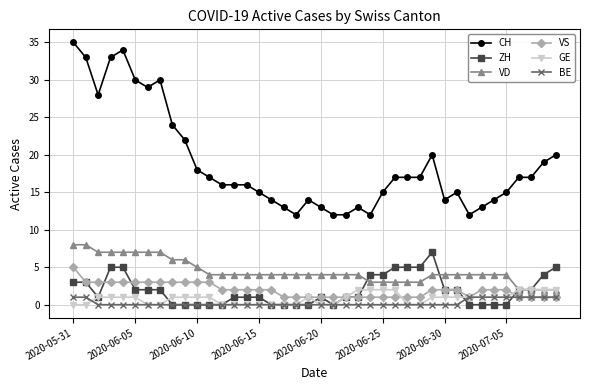

True or false: BE and CH intersect in this chart.

False